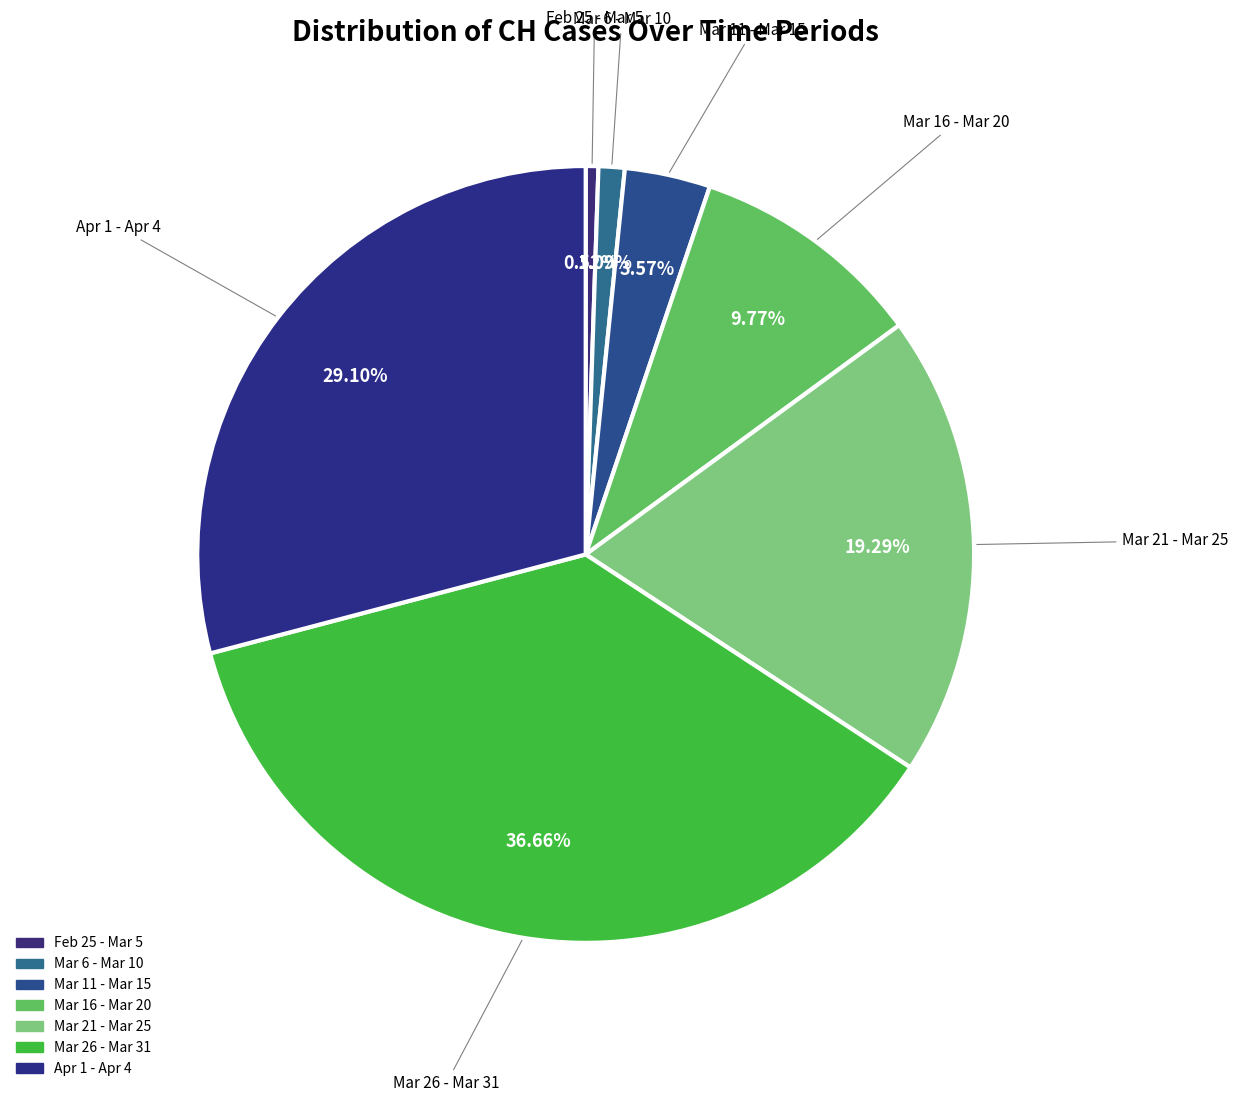

How many segments does this pie chart have?

7